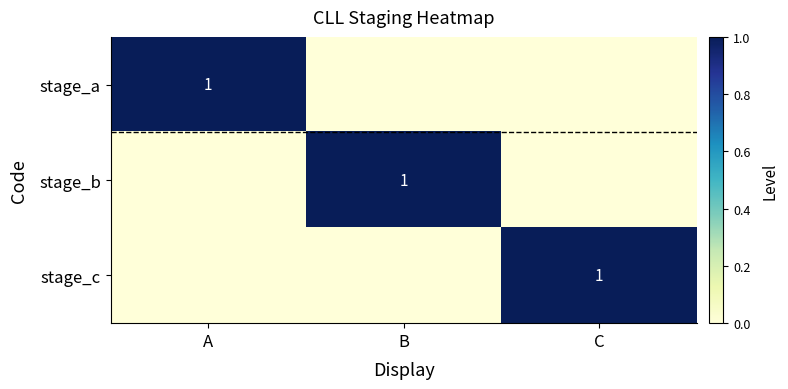

The stage_c series shows 1 at C. True or false?

True